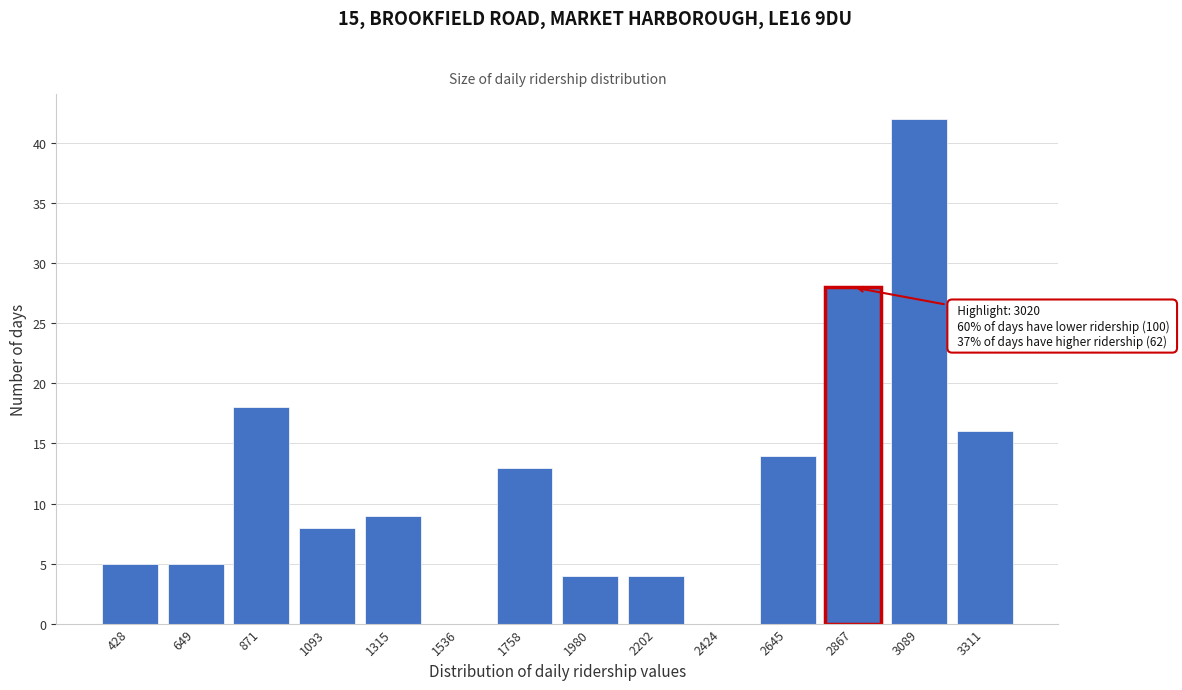

Reading left to right, what are all the values shown in this chart?

428=5	649=5	871=18	1093=8	1315=9	1536=0	1758=13	1980=4	2202=4	2424=0	2645=14	2867=28	3089=42	3311=16